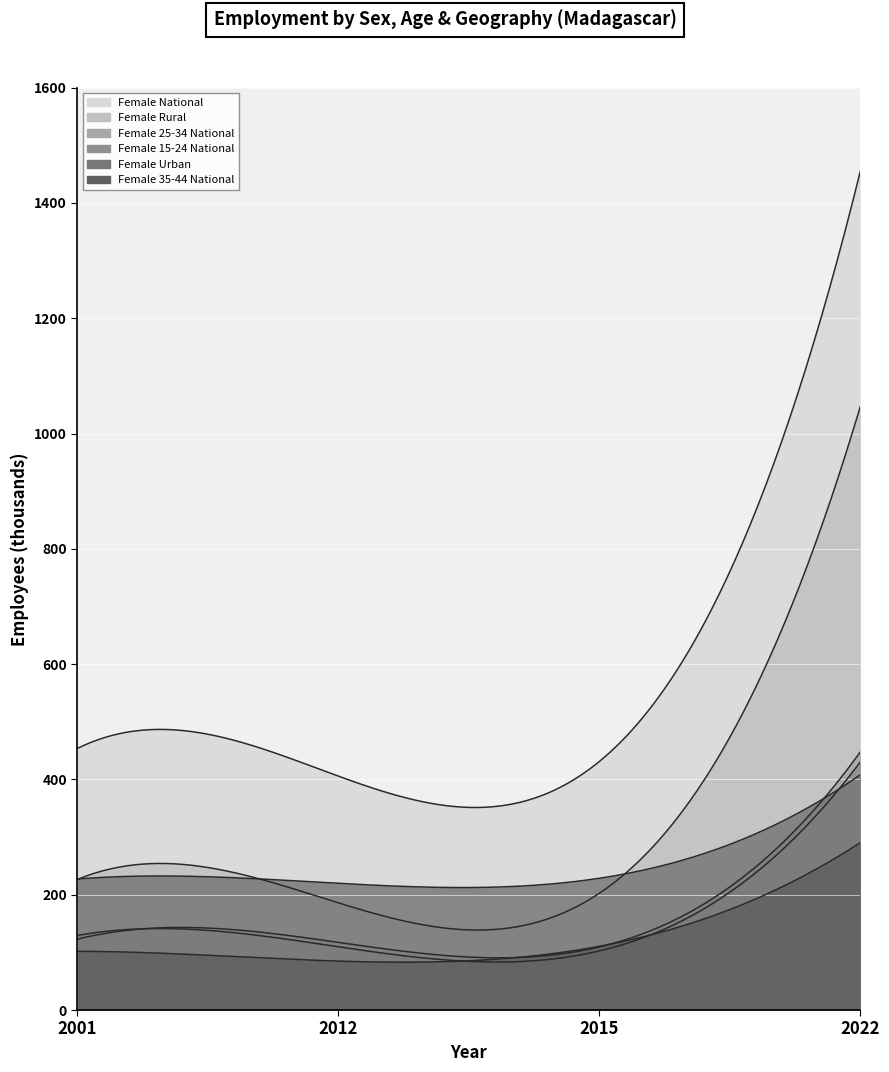

True or false: Female Urban has more than 2 interior local peaks.

False